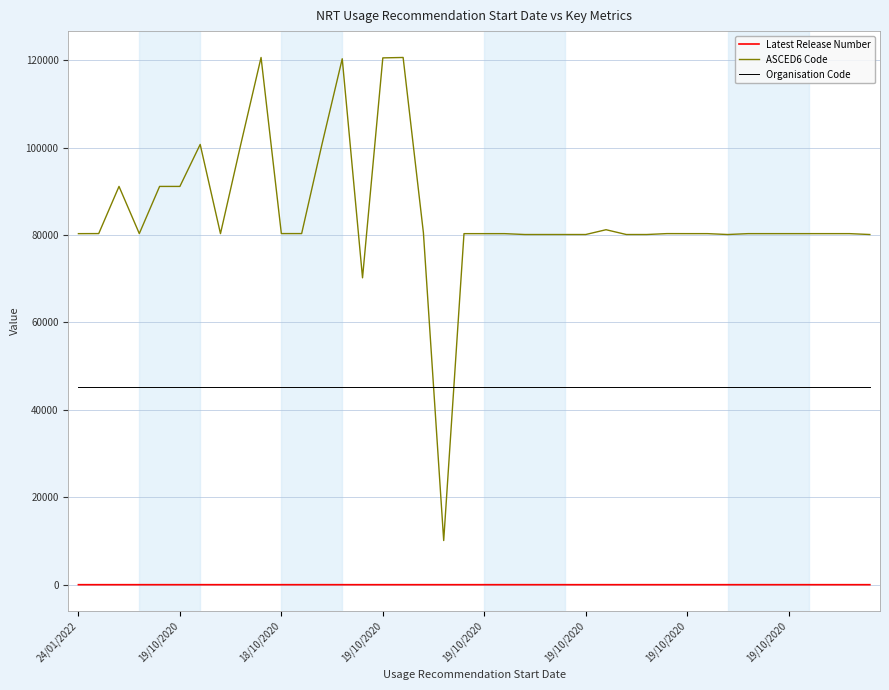

List the series in order of their overall mean, lowest first.

Latest Release Number, Organisation Code, ASCED6 Code